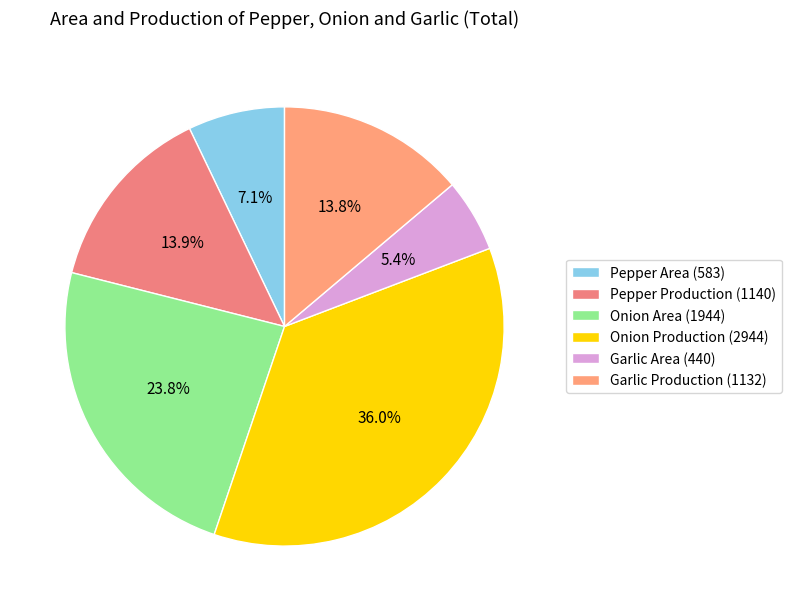

Count the number of slices in the pie.

6